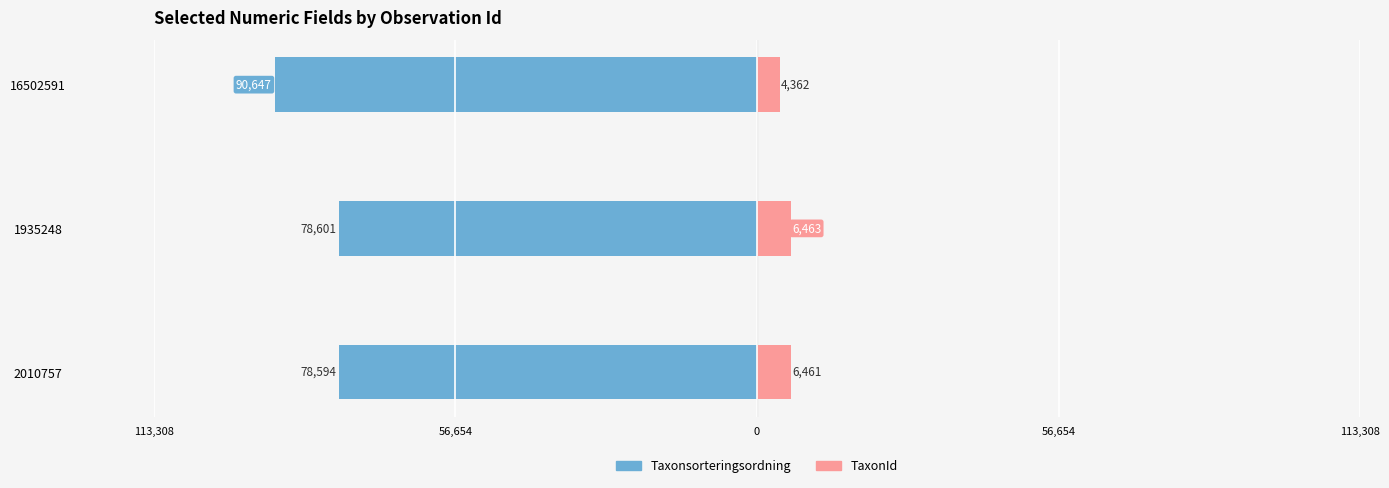

Between 56,654 and 0, which is larger?

56,654